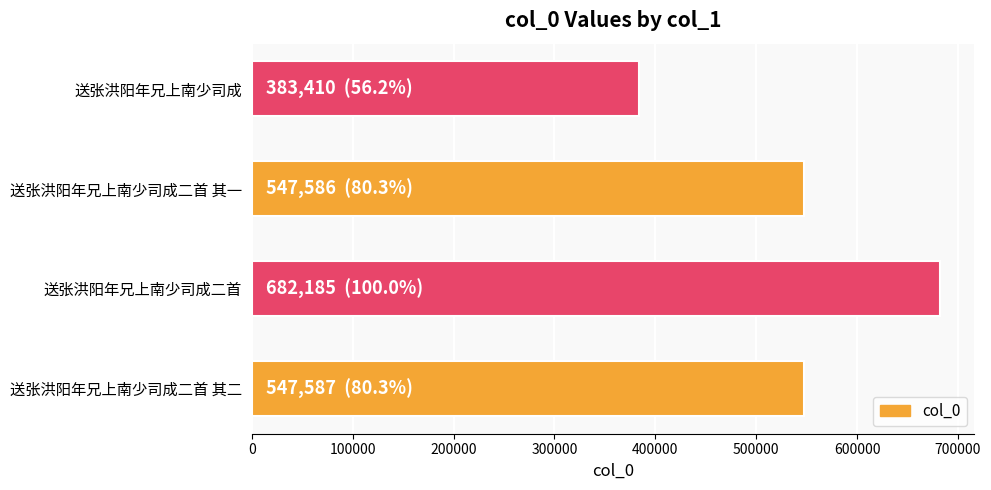

What is the difference between the maximum and minimum values?

298775